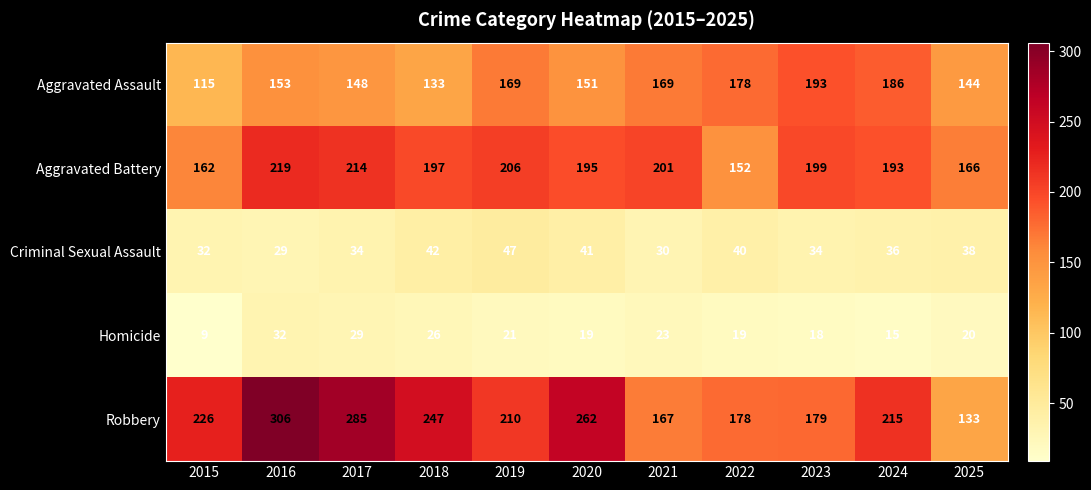

What is the sum of the Aggravated Battery values at 2017 and 2023?

413